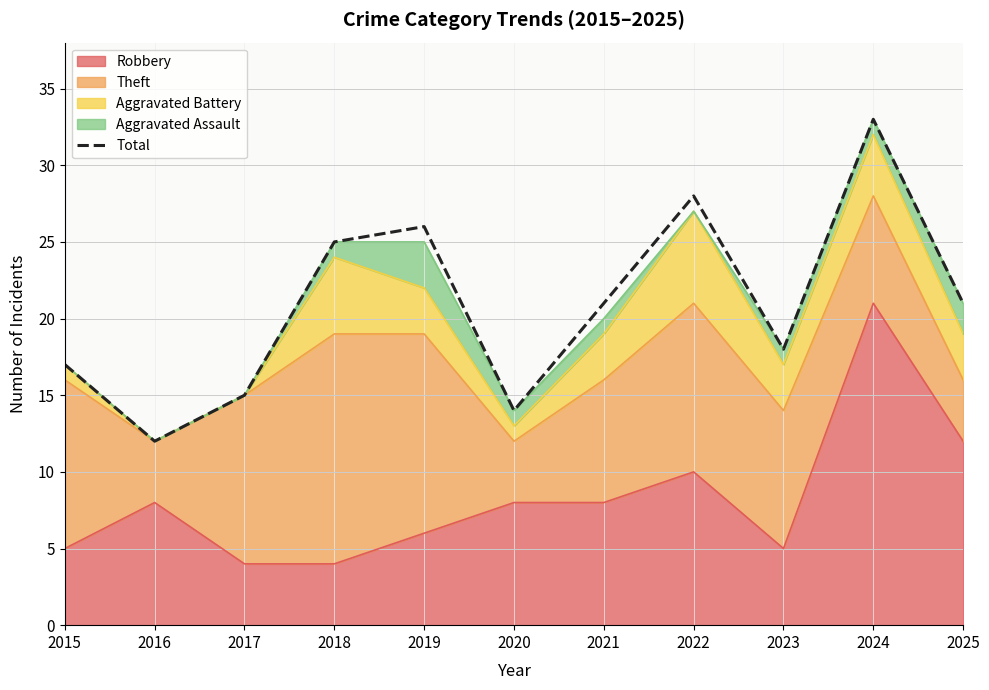

Which label corresponds to the smallest value in the chart?

2016